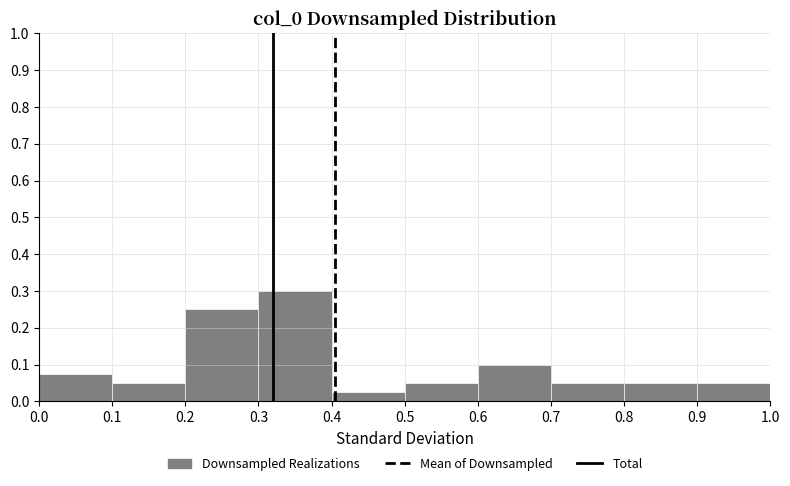

Reading left to right, list every bar in this chart as the range it spans on the x-axis followed by its height. The values are not printed on the chart, so give them approximately, as read against the axis.

0.0 to 0.1: 0.08
0.1 to 0.2: 0.05
0.2 to 0.3: 0.25
0.3 to 0.4: 0.30
0.4 to 0.5: 0.03
0.5 to 0.6: 0.05
0.6 to 0.7: 0.10
0.7 to 0.8: 0.05
0.8 to 0.9: 0.05
0.9 to 1.0: 0.05